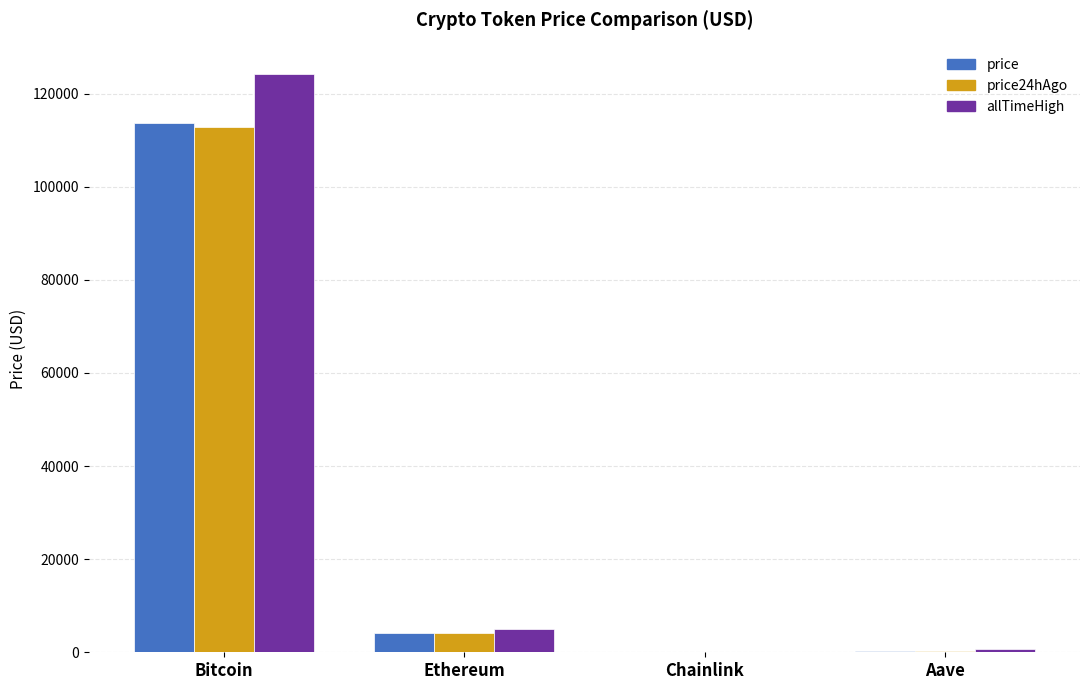

Read the allTimeHigh value at Ethereum.

4946.1